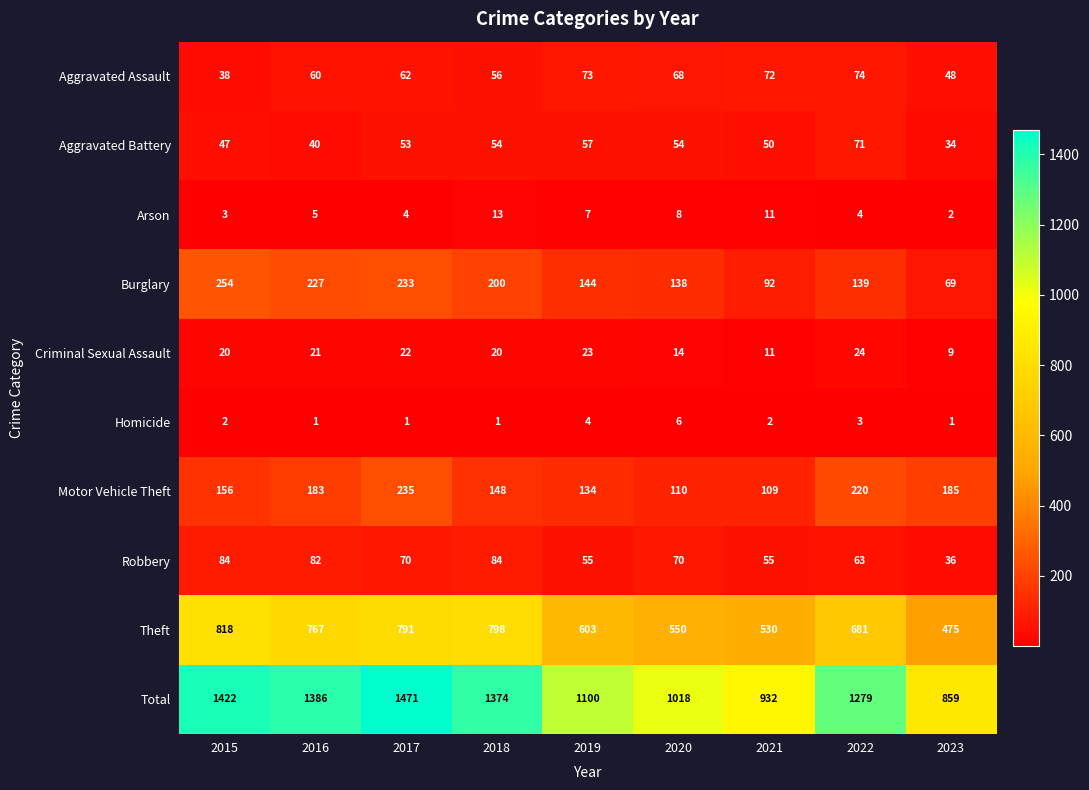

What is the average value of the Motor Vehicle Theft series?

164